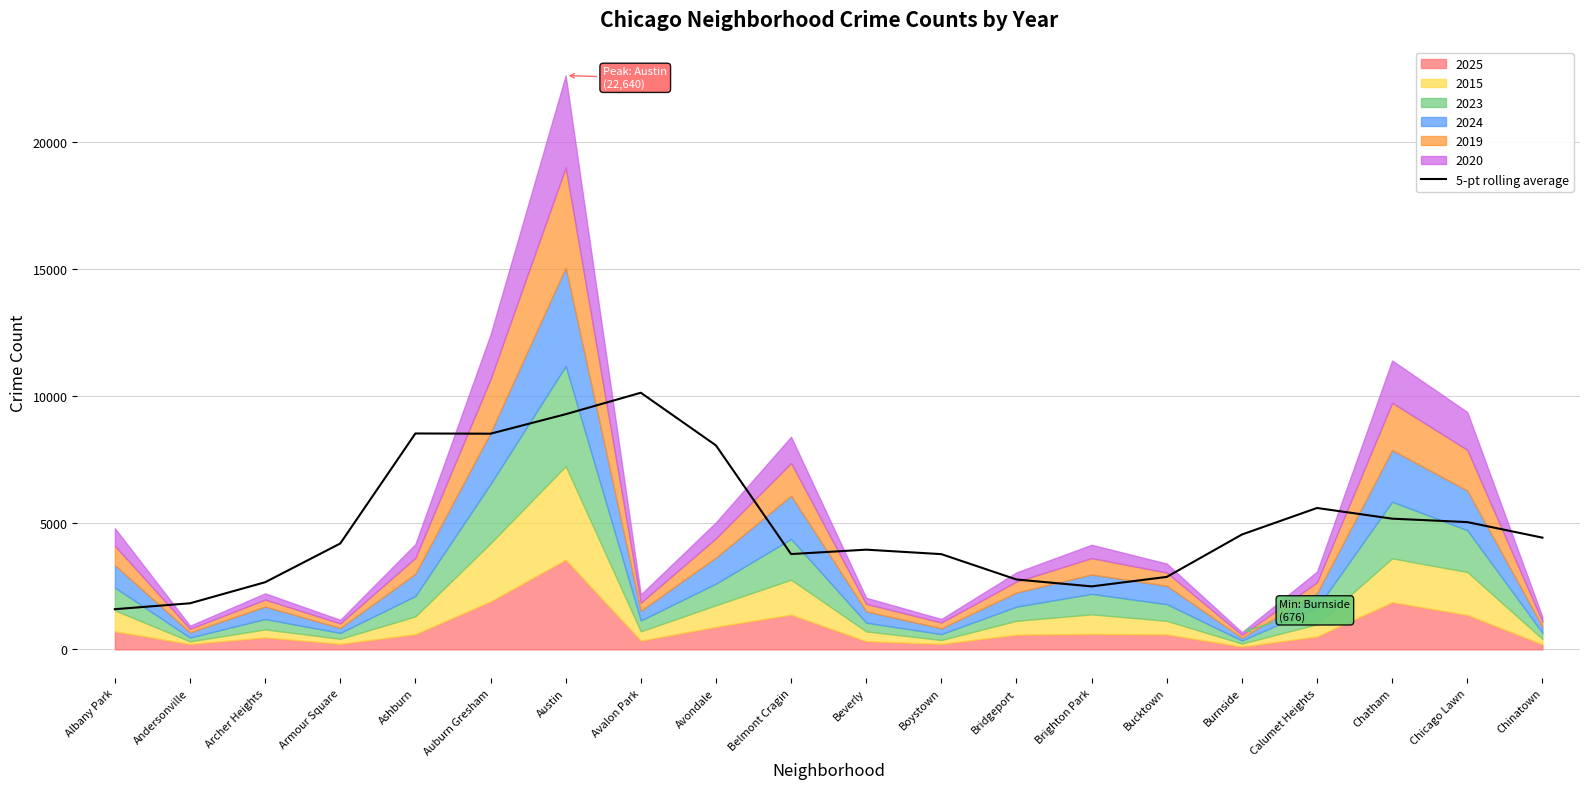

True or false: there are more than 0 points higher than both neighbors.

True